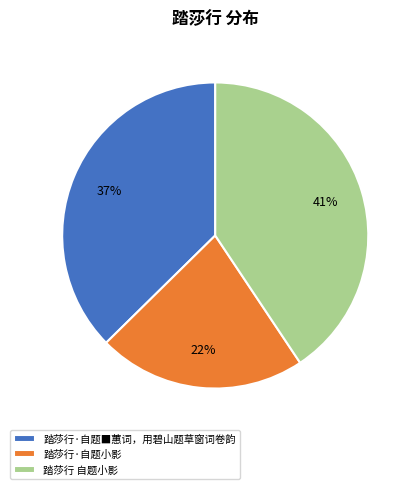

To the nearest percent, what portion does 踏莎行 自题小影 represent?

41%